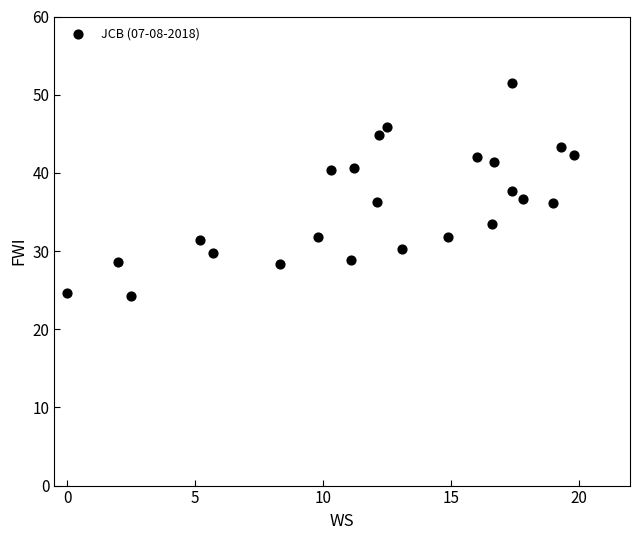

What is the range of X values (max minus min)?

19.8